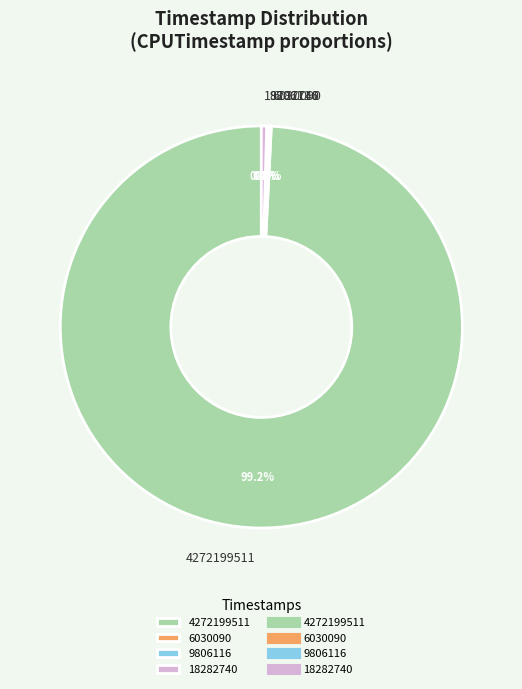

What percentage is NOT represented by 18282740?

99.6%